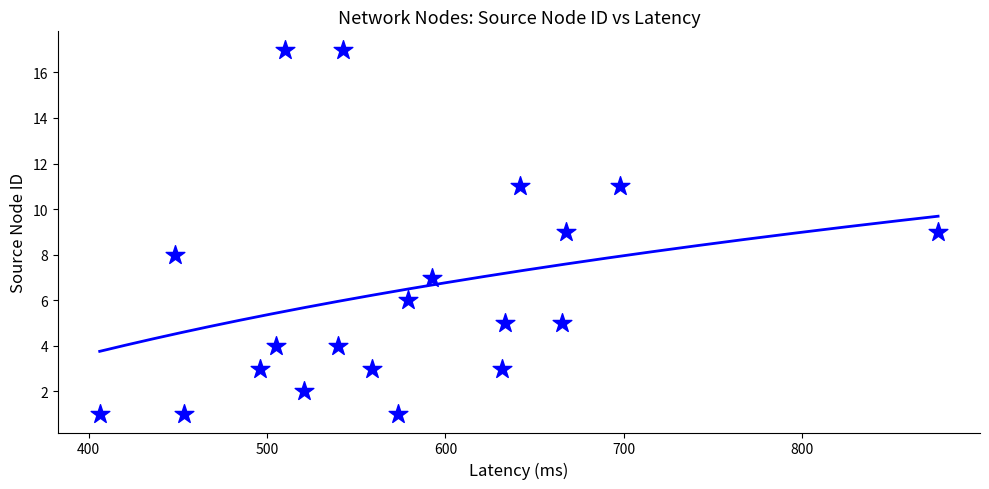

What is the range of Y values (max minus min)?

16